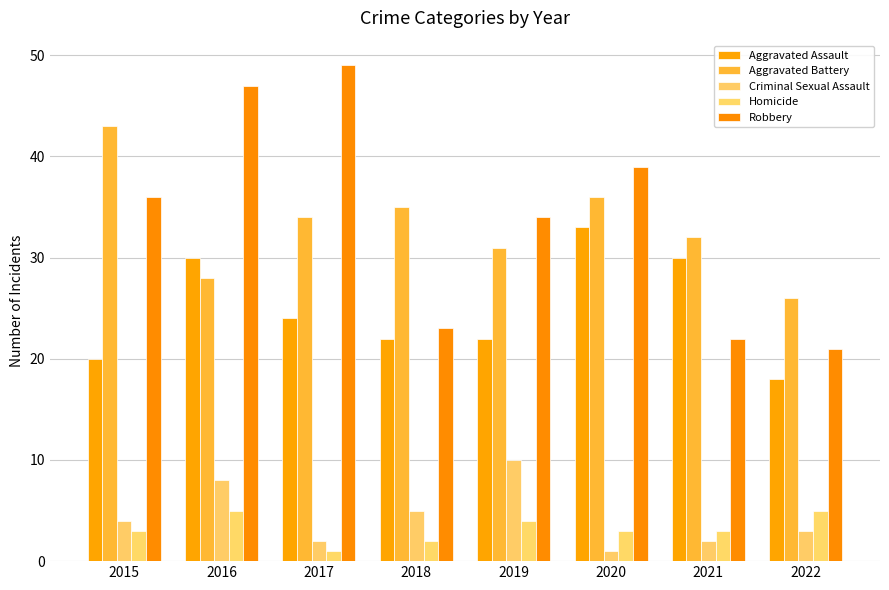

What is the total value across all series at 2017?

110